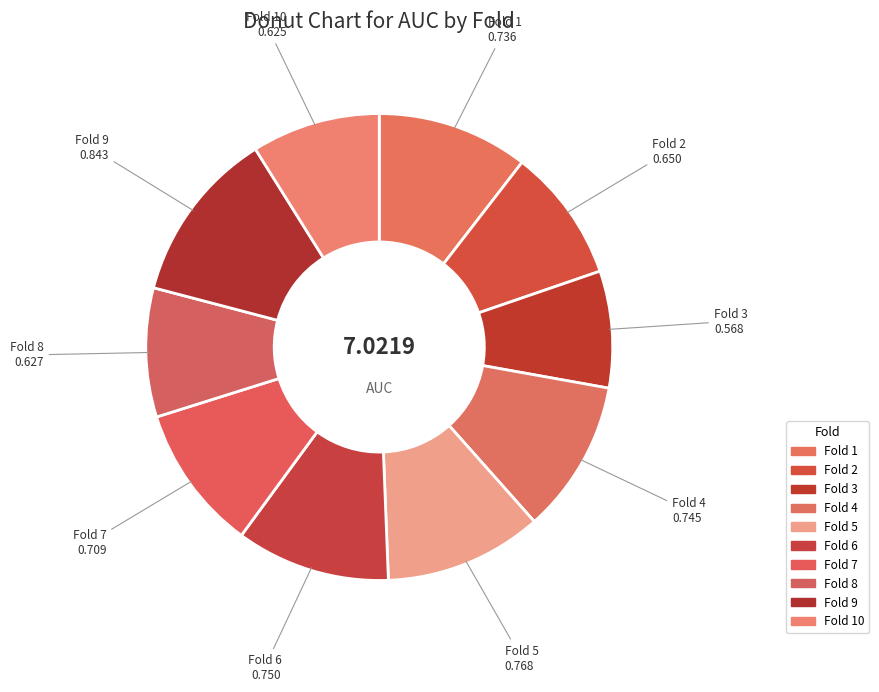

How many slices are in this pie chart?

10